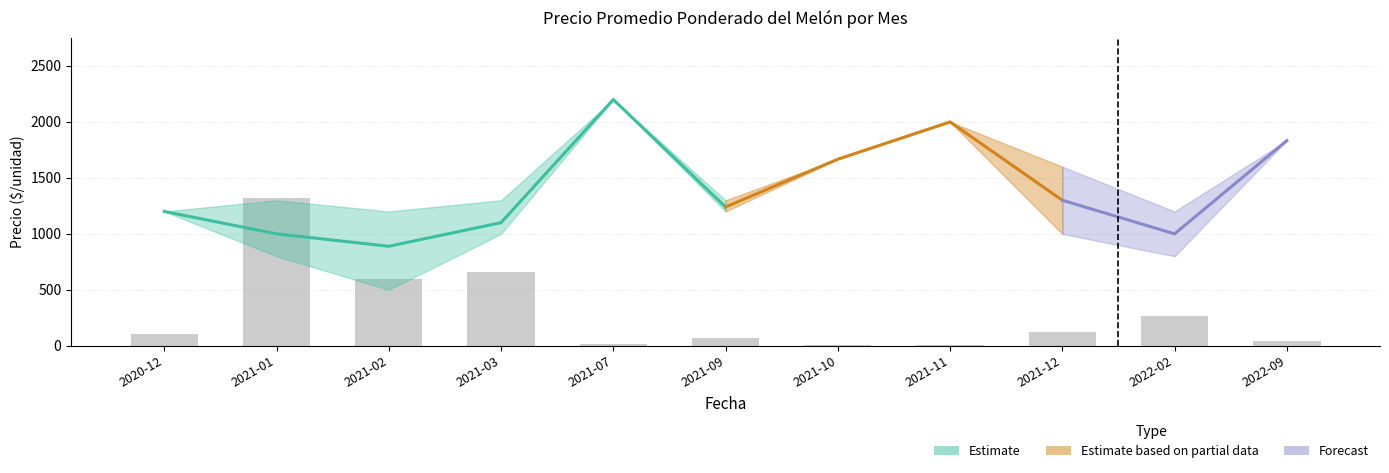

Reading left to right, what are all the values shown in this chart?

105.6	1320.0	594.0	660.0	11.9	66.0	2.6	8.6	125.4	264.0	39.6